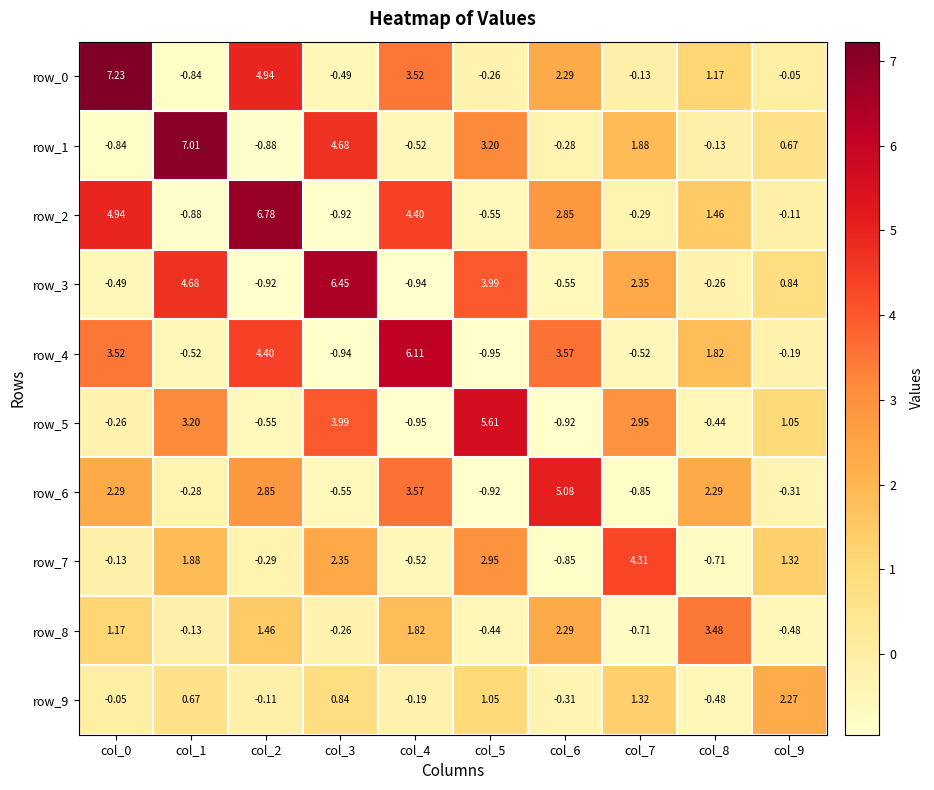

What is the difference between the second highest and second lowest values in the row_2 series?

5.8